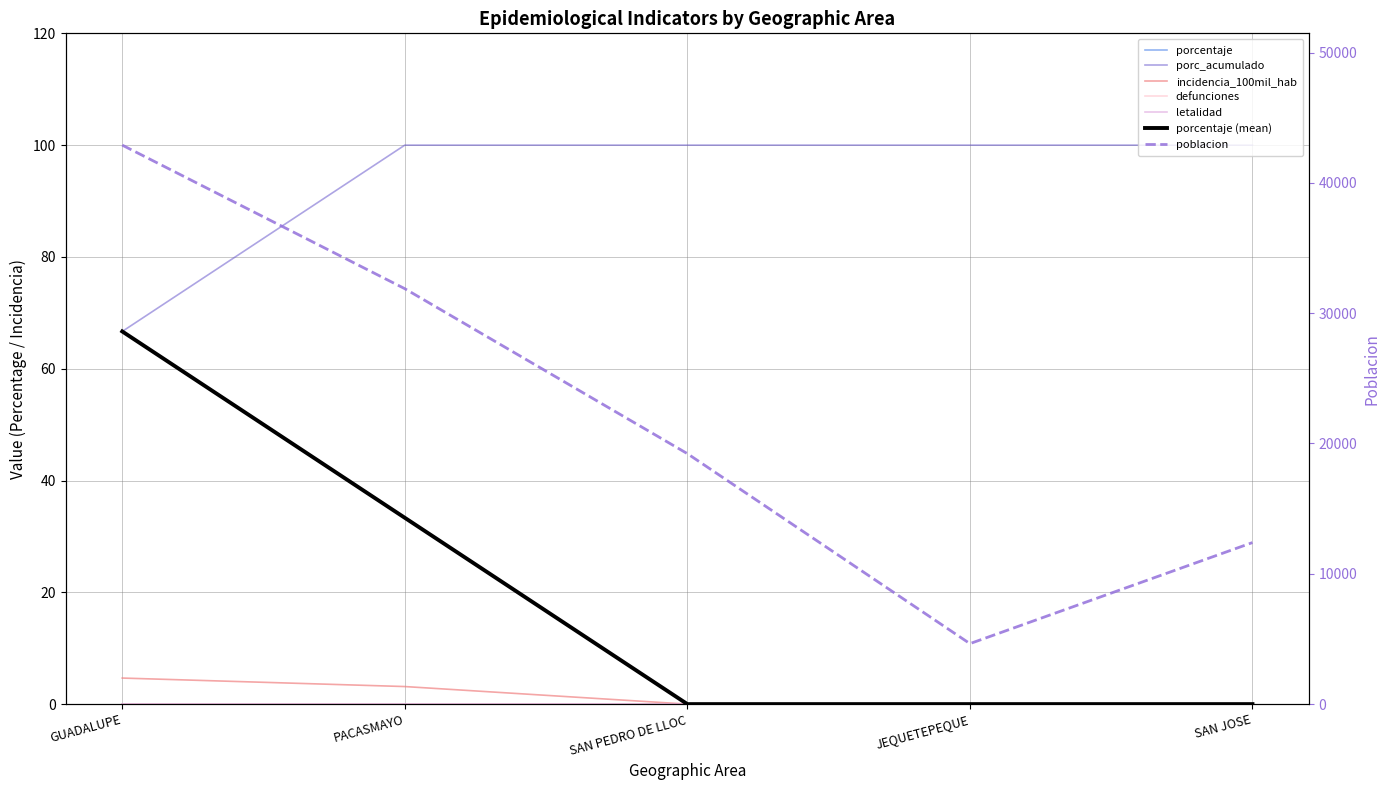

Which series has the largest total across all categories?

poblacion